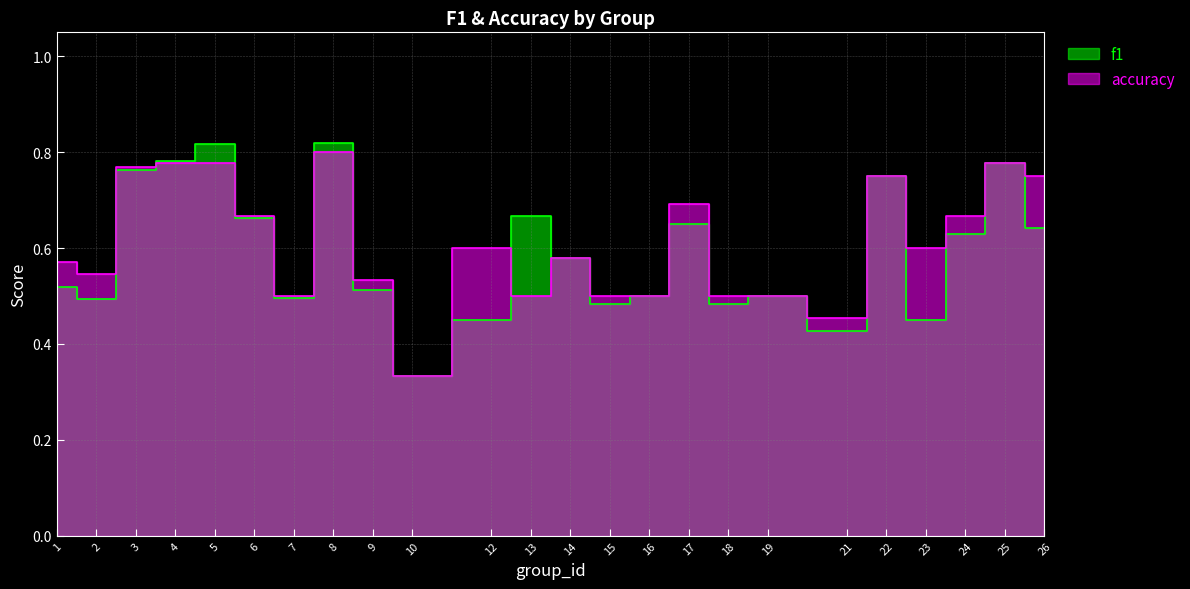

Which category has the highest value across all series?

8